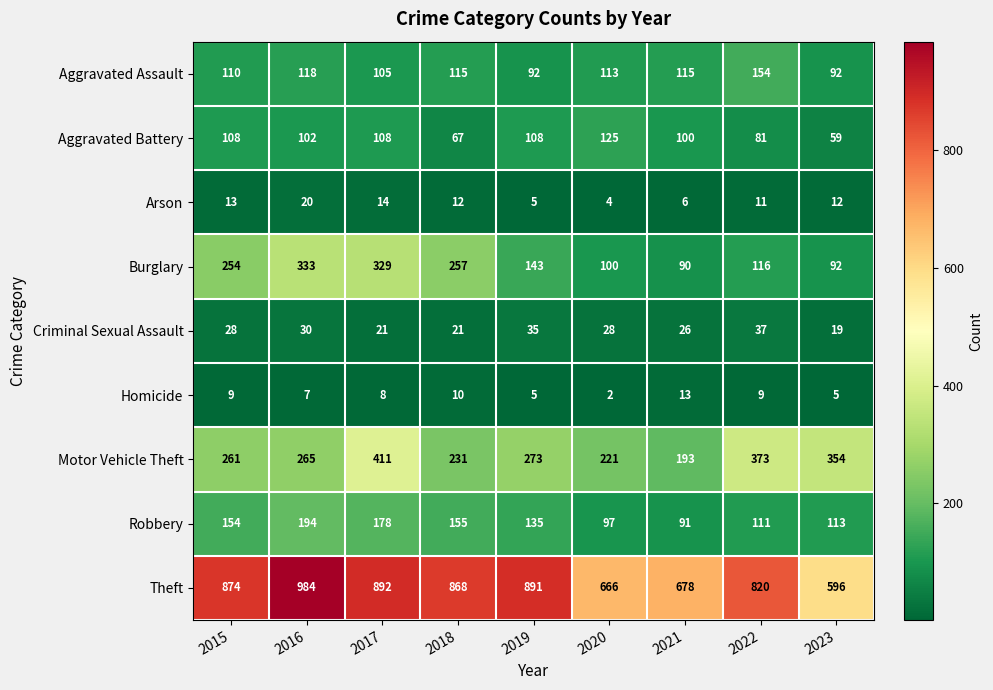

What value does the Motor Vehicle Theft series have at 2017, to the nearest 10?

410